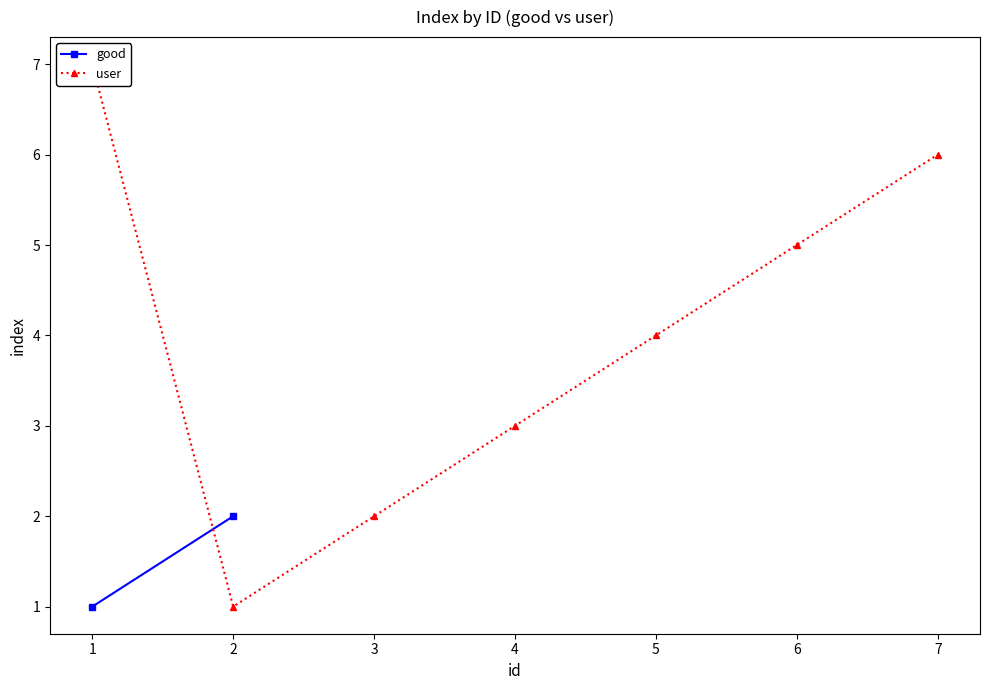

Count the number of values greater than 4.

3